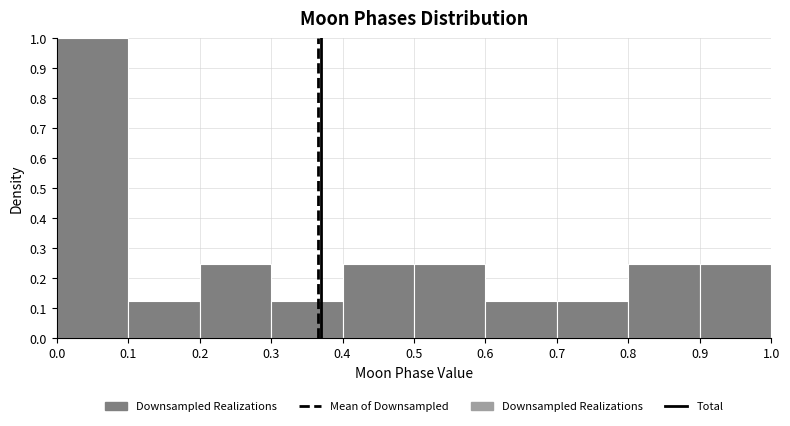

Which range on the x-axis has the tallest bar?

0.0 to 0.1